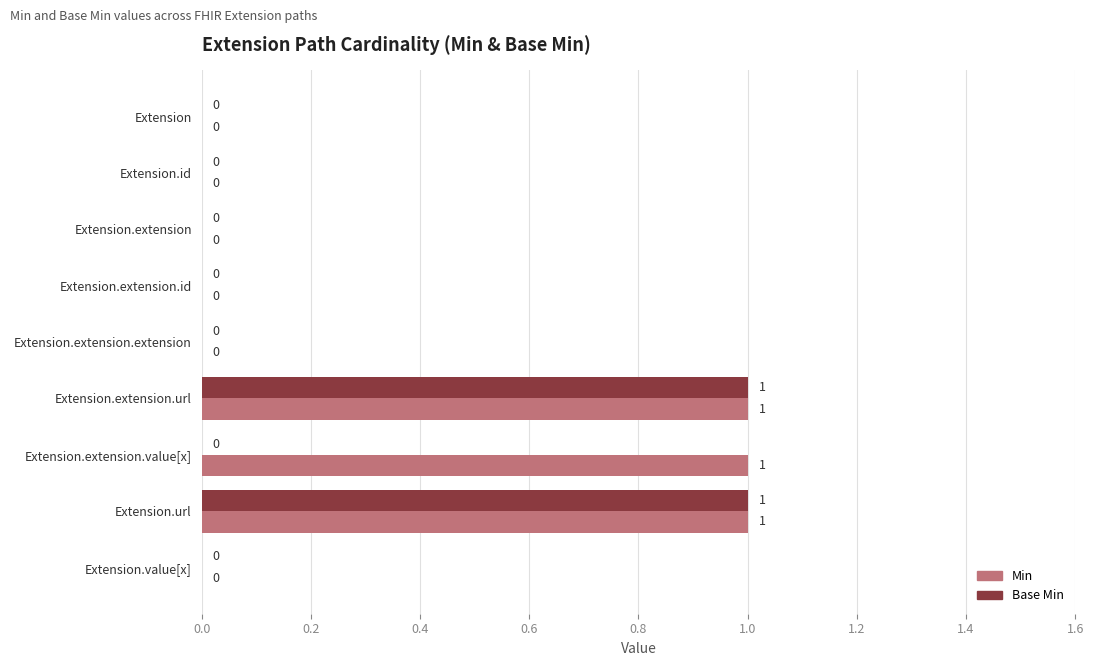

What is the sum of all Min values?

3